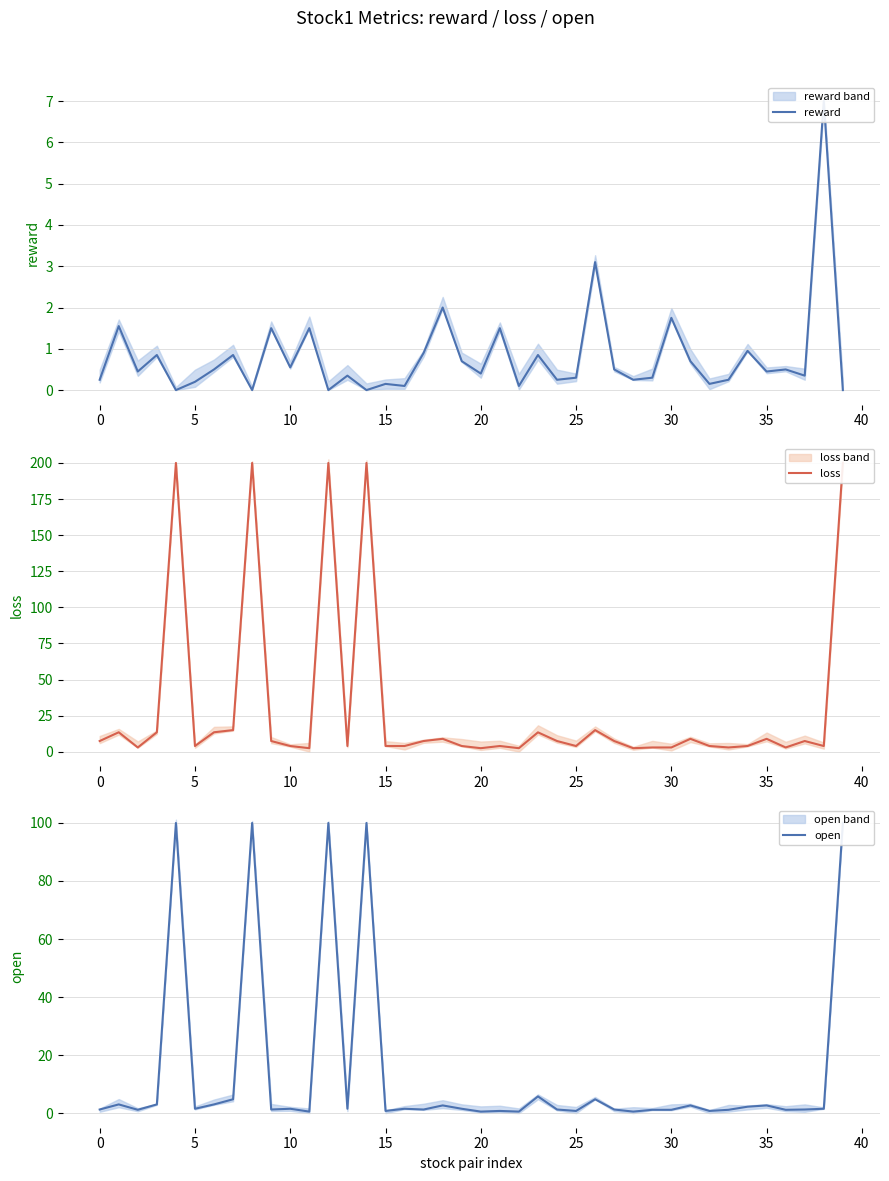

How many categories are shown in the chart?

40